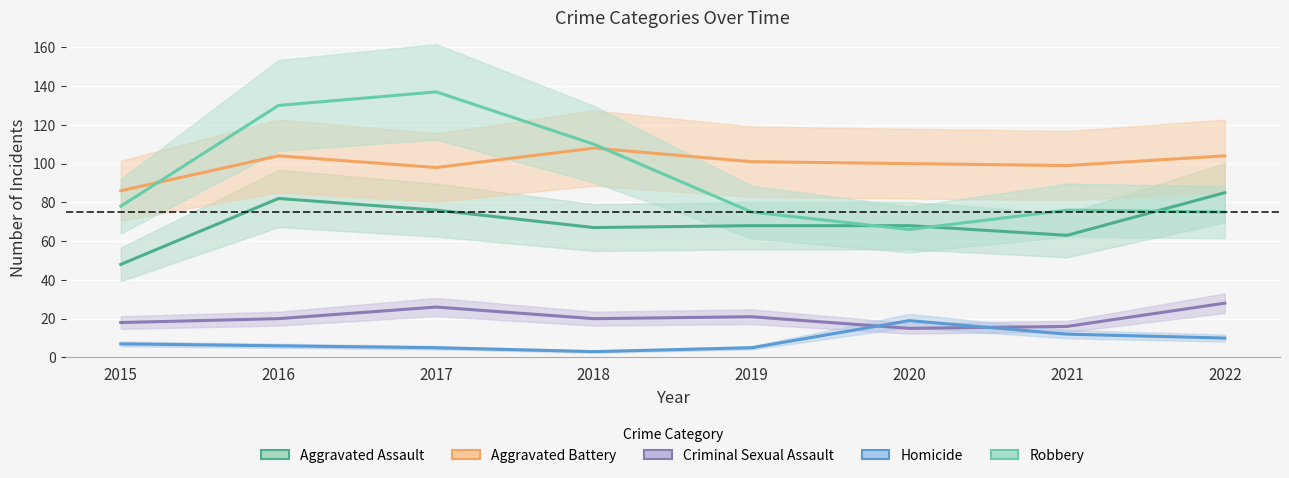

Rank the series at 2018 from lowest to highest value.

Homicide, Criminal Sexual Assault, Aggravated Assault, Aggravated Battery, Robbery